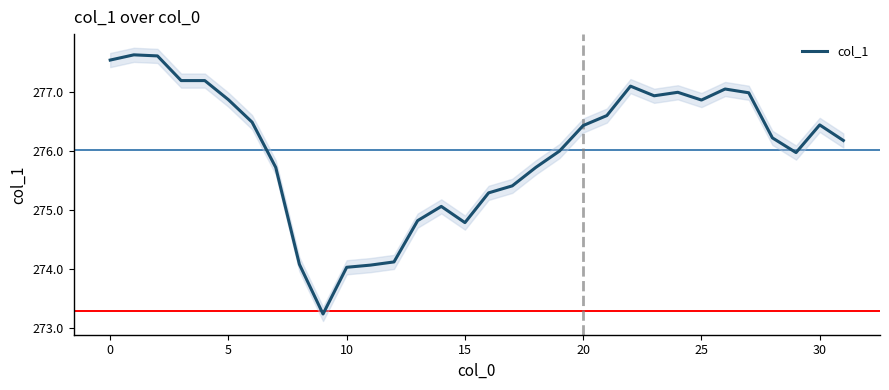

What is the label of the 27th point from the left?

26